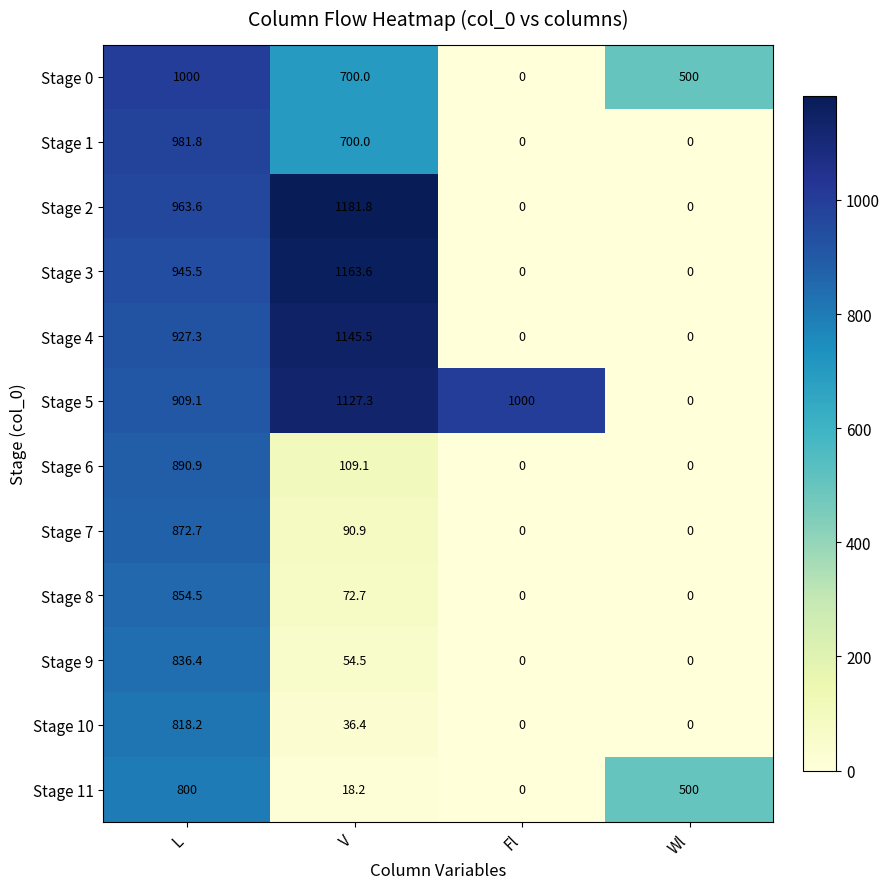

How many categories are shown in the chart?

4